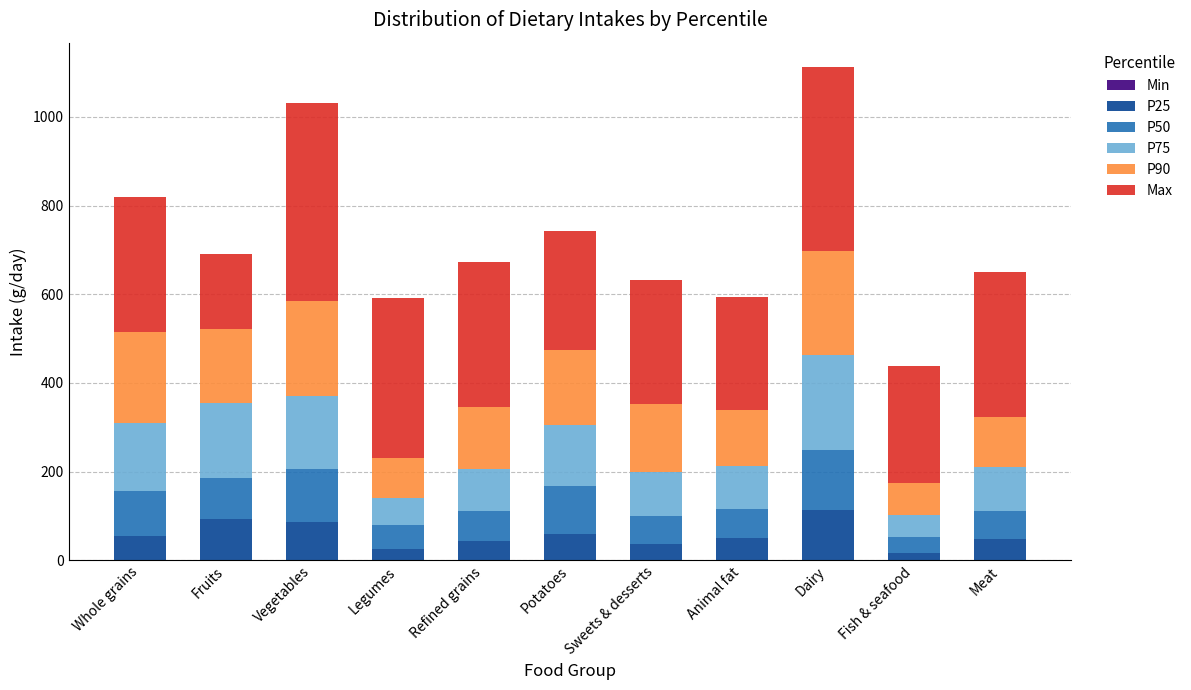

The P25 series shows 113.1 at Dairy. True or false?

True